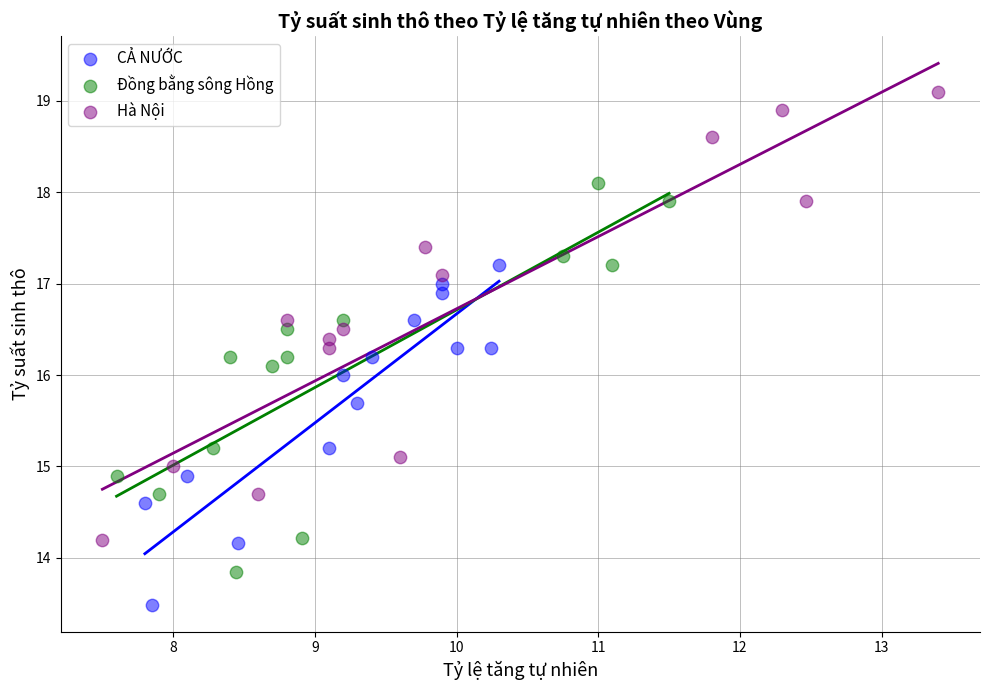

Which series has the largest Y range (max minus min)?

Hà Nội